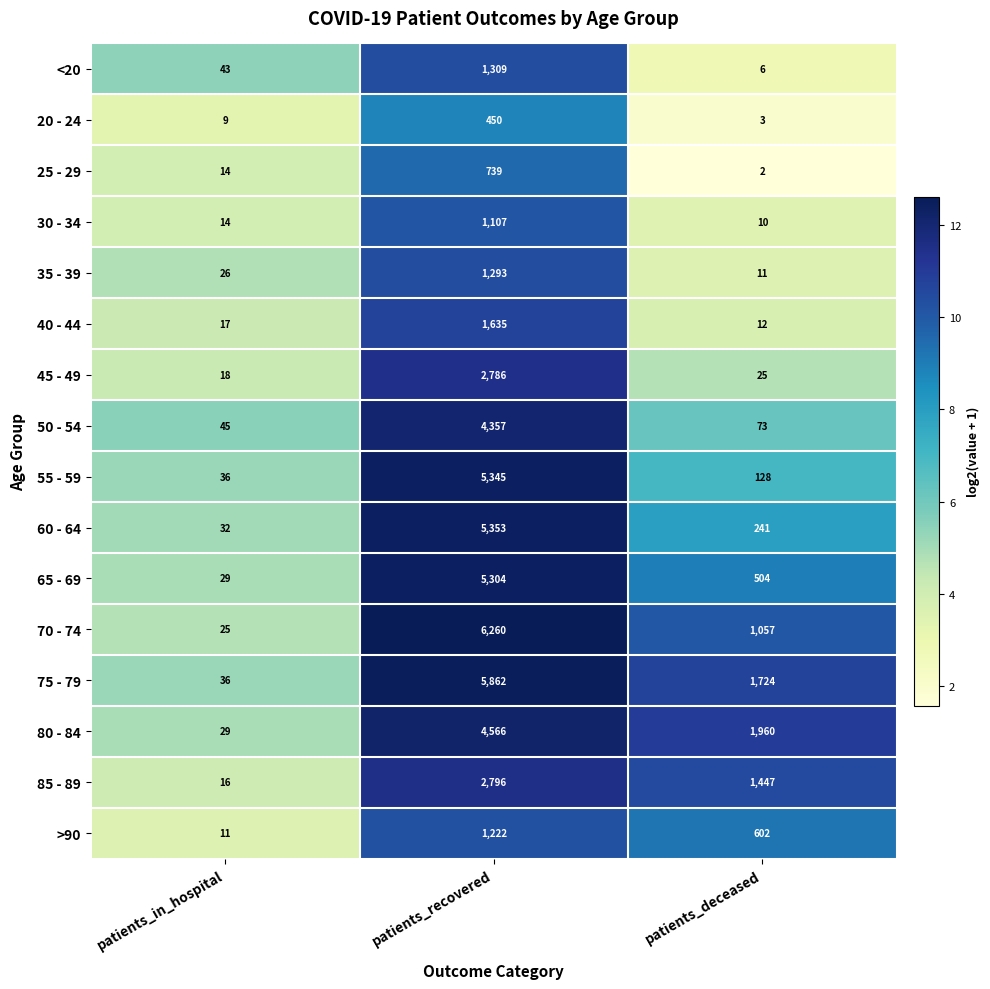

Rank the categories by 80 - 84 value from lowest to highest.

patients_in_hospital, patients_deceased, patients_recovered